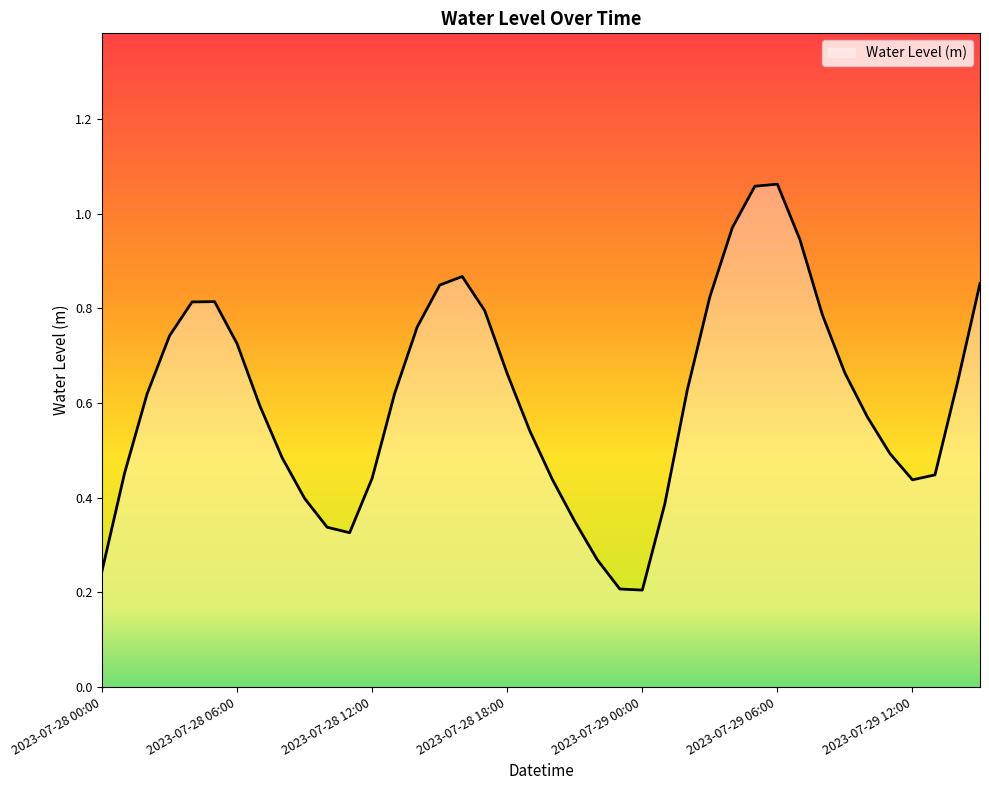

Count the number of data series in this chart.

1